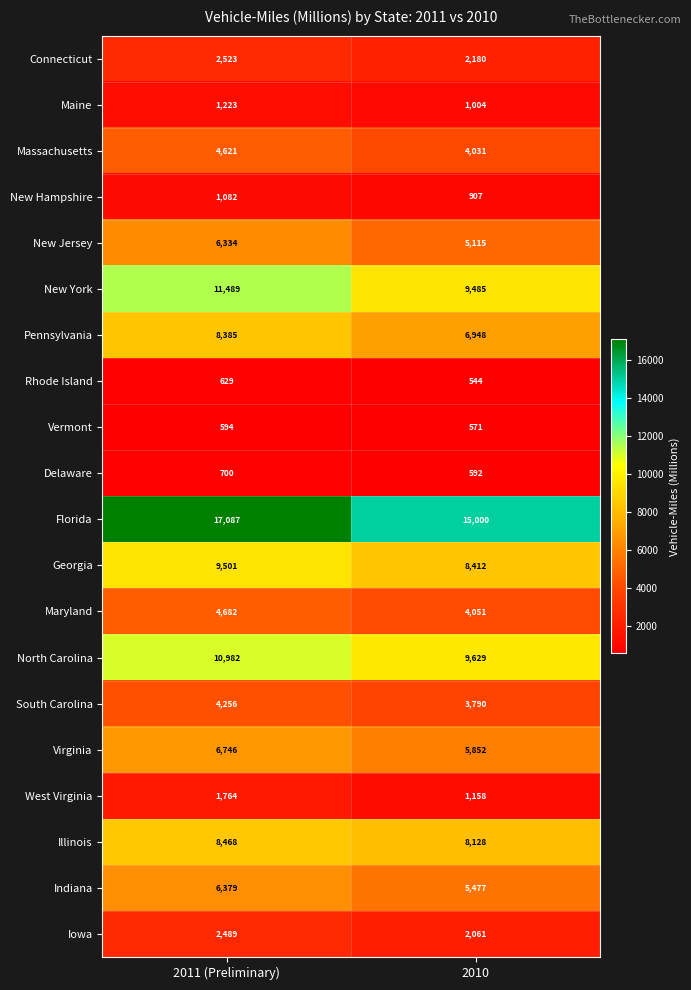

What is the average value of the Maine series?

1114